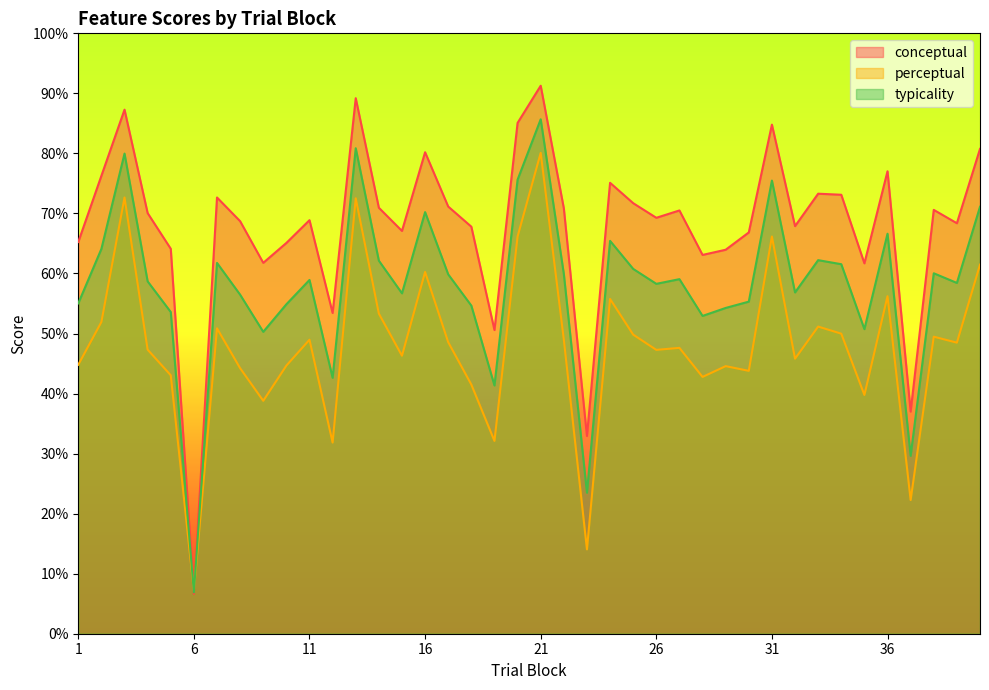

How many interior local valleys does the conceptual series have?

12